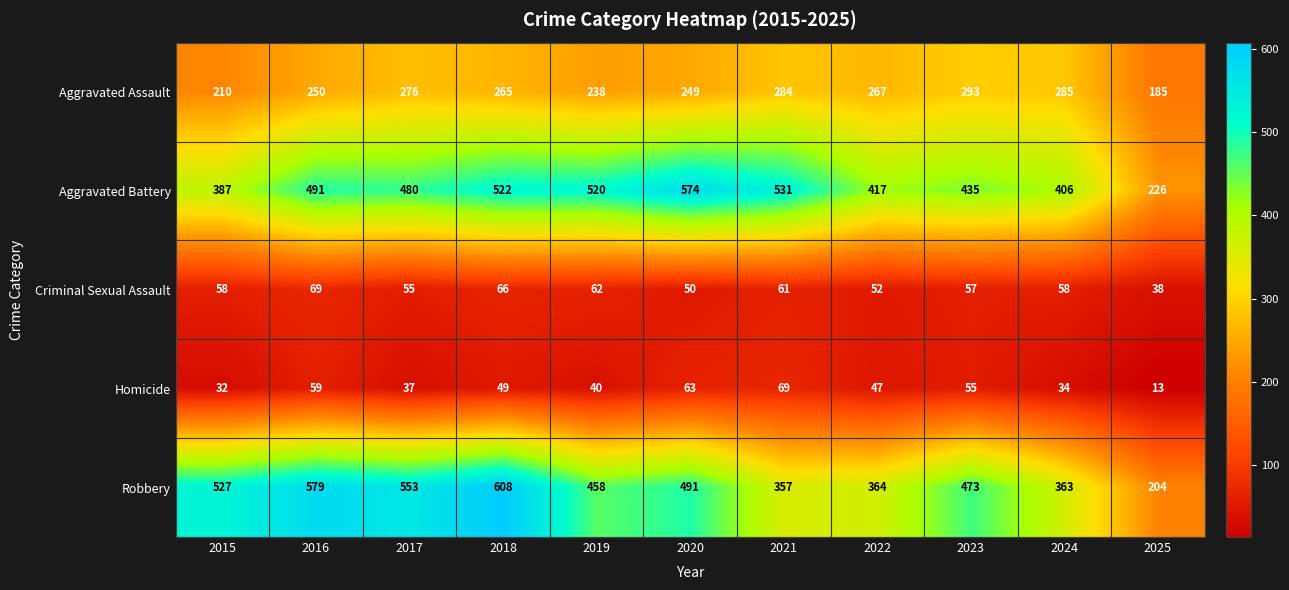

Is the value of Robbery at 2016 greater than the value of Aggravated Assault at 2015?

Yes